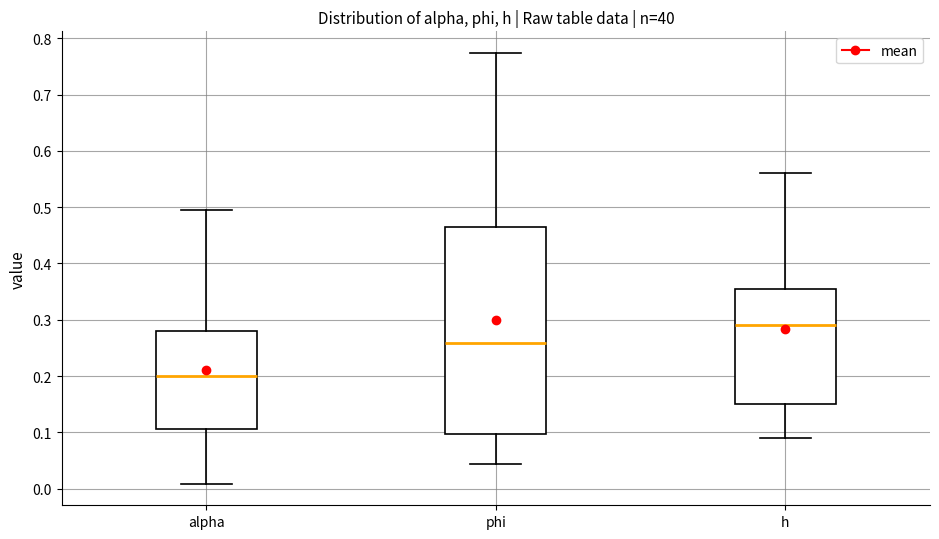

Reading left to right, read every box against the y-axis: the position of its median line, the range the box covers, and the ends of its whiskers. The values are not printed on the chart, so give them approximately, as read against the axis.

alpha: median 0.20, box 0.11 to 0.28, whiskers 0.01 to 0.50
phi: median 0.26, box 0.10 to 0.46, whiskers 0.04 to 0.77
h: median 0.29, box 0.15 to 0.35, whiskers 0.09 to 0.56